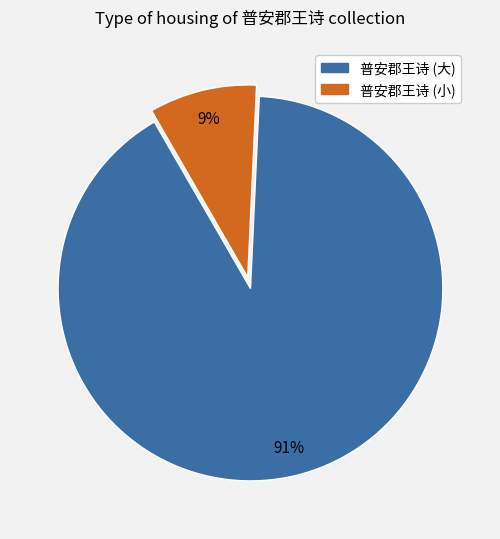

To the nearest percent, what is the average slice percentage?

50%